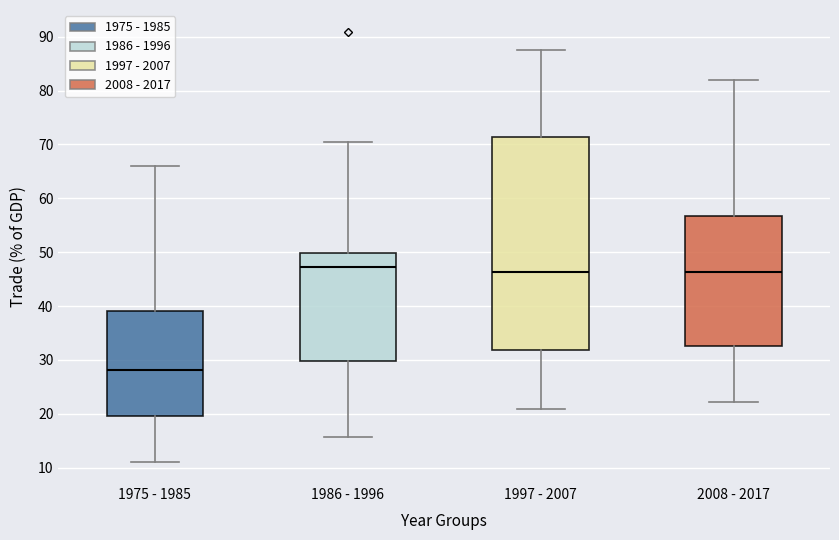

Comparing the boxes themselves (not the whiskers), which one is the tallest?

1997 - 2007